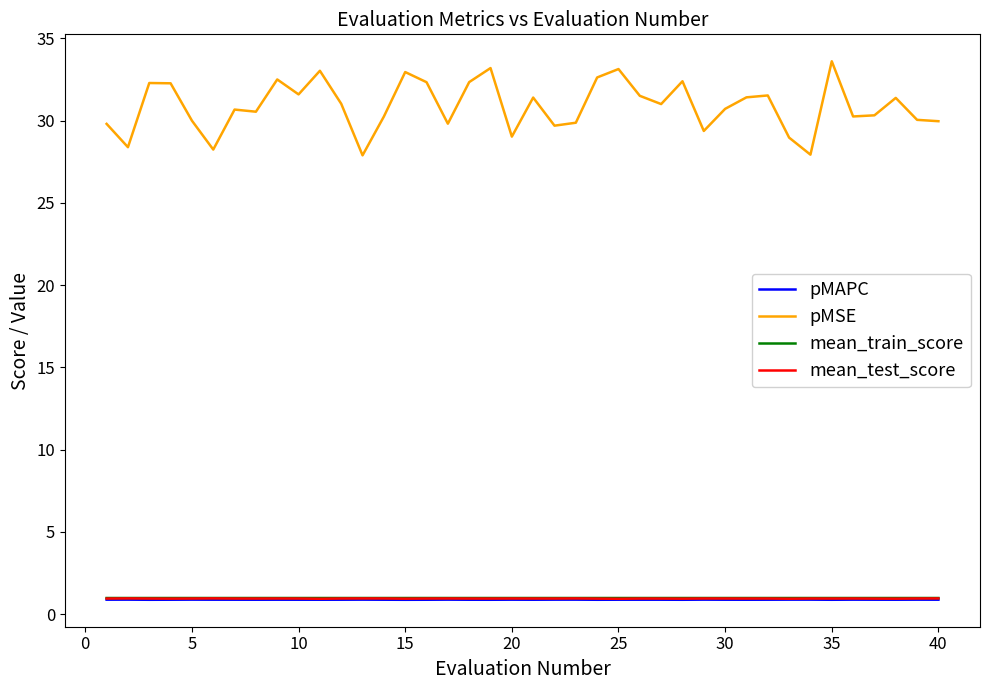

Which series has the largest total across all categories?

pMSE